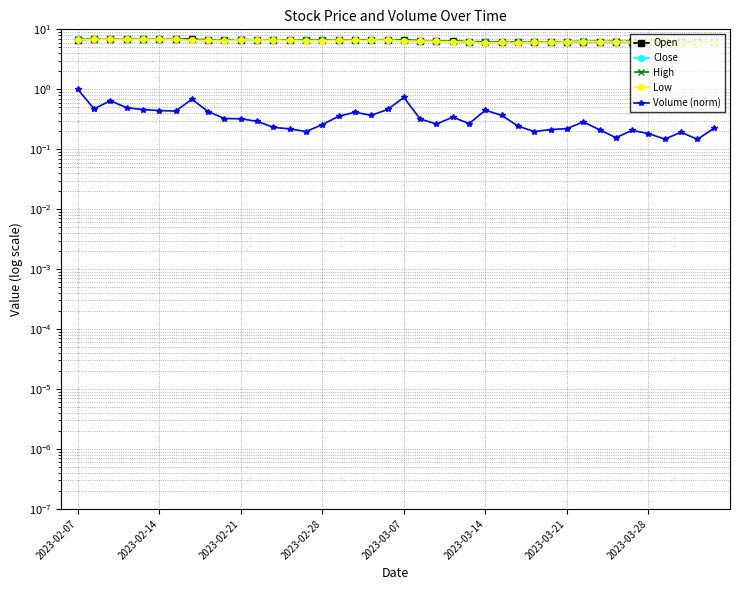

True or false: High and Low intersect in this chart.

False